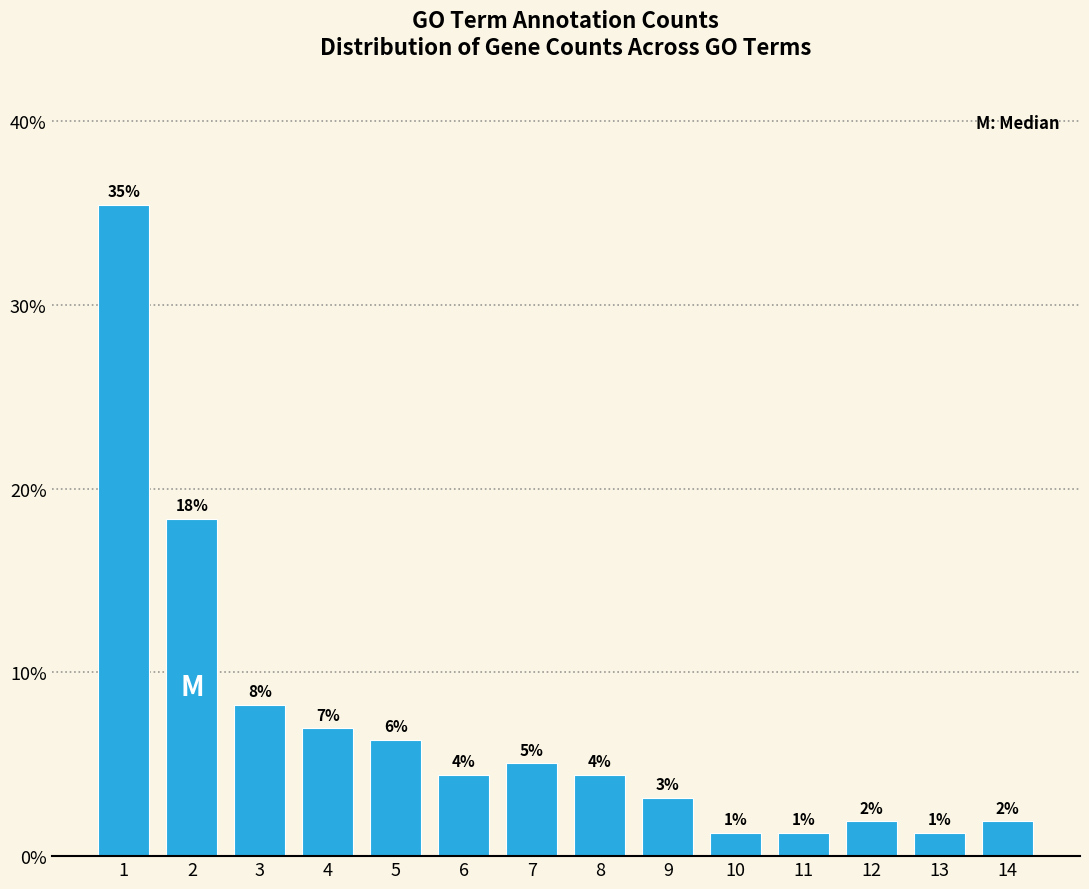

Are the bars horizontal?

No